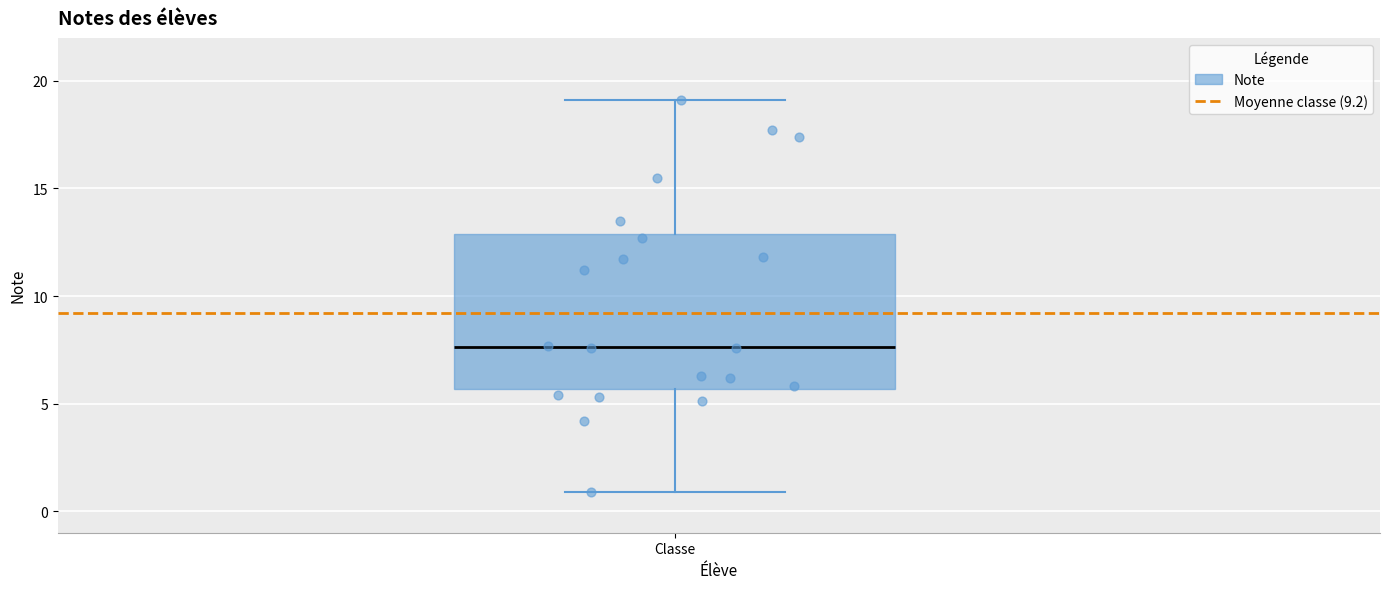

Read this box plot against the y-axis: the position of the median line, the range covered by the box, and the ends of both whiskers. The values are not printed on the chart, so give them approximately, as read against the axis.

median 7.5, box 5.5 to 13.0, whiskers 1.0 to 19.0